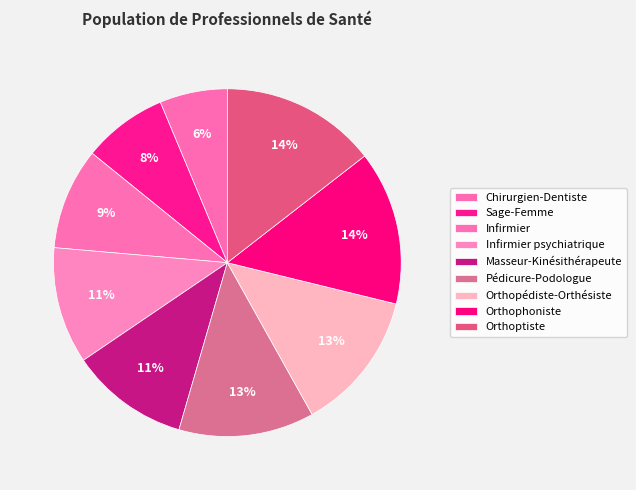

Which category has the smallest portion of the pie?

Chirurgien-Dentiste